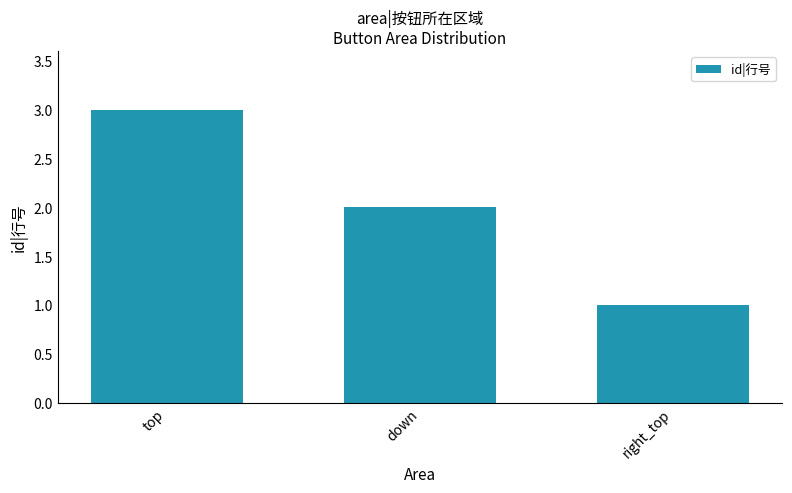

What is the change in value from top to down?

-1